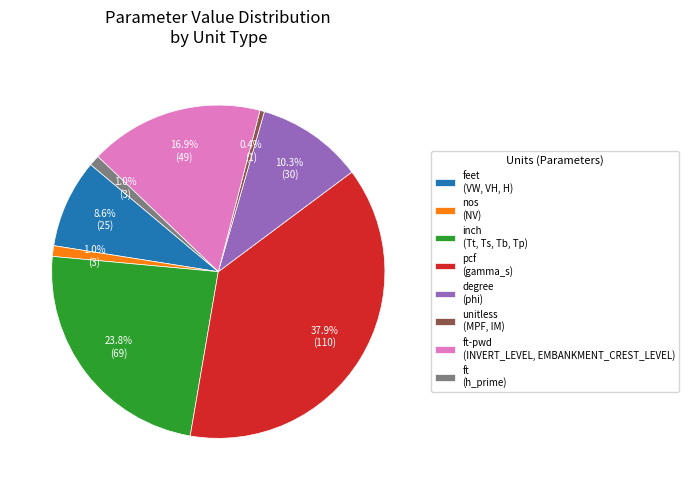

How much of the chart is everything except ft-pwd (INVERT_LEVEL, EMBANKMENT_CREST_LEVEL)?

83.1%